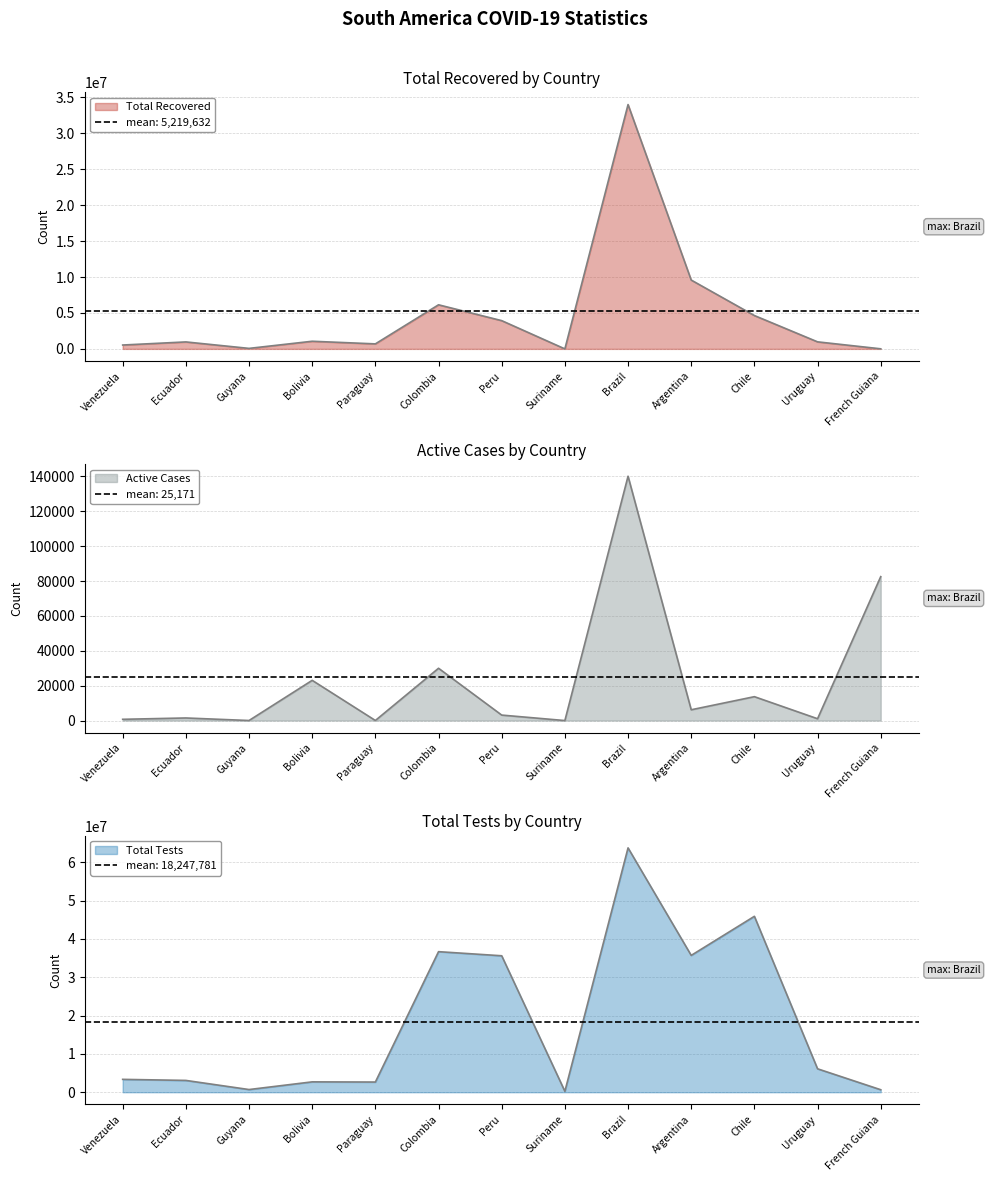

True or false: Total Recovered has a value of 17318 at Guyana.

False